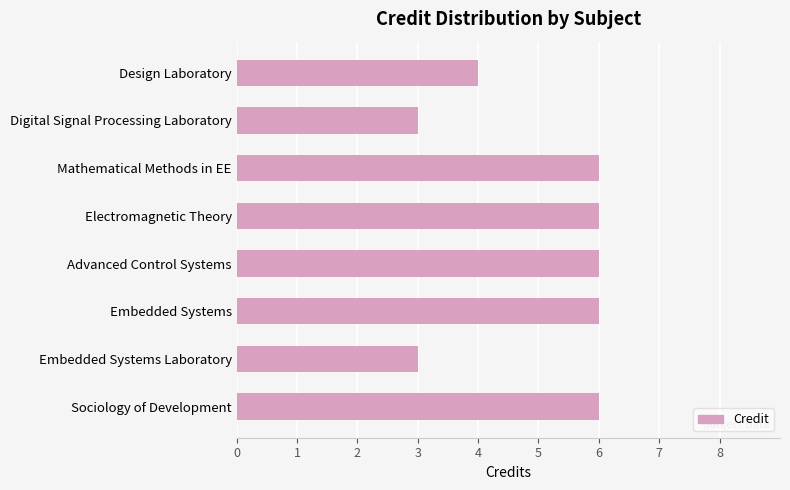

What is the greatest value displayed?

6